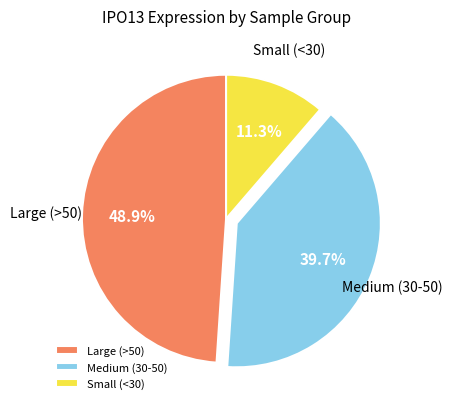

To the nearest percent, what is the difference between the largest and smallest slice percentages?

38%